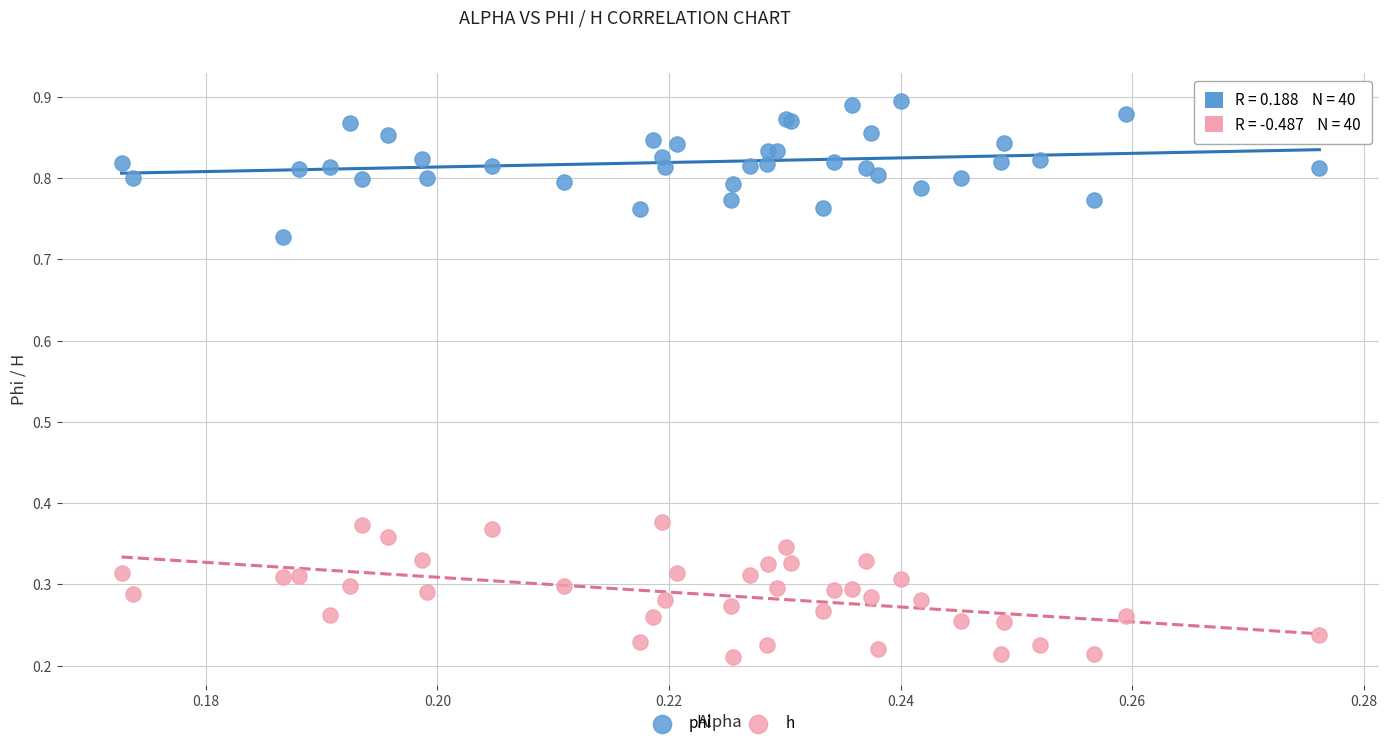

Which series reaches the maximum Y coordinate?

phi